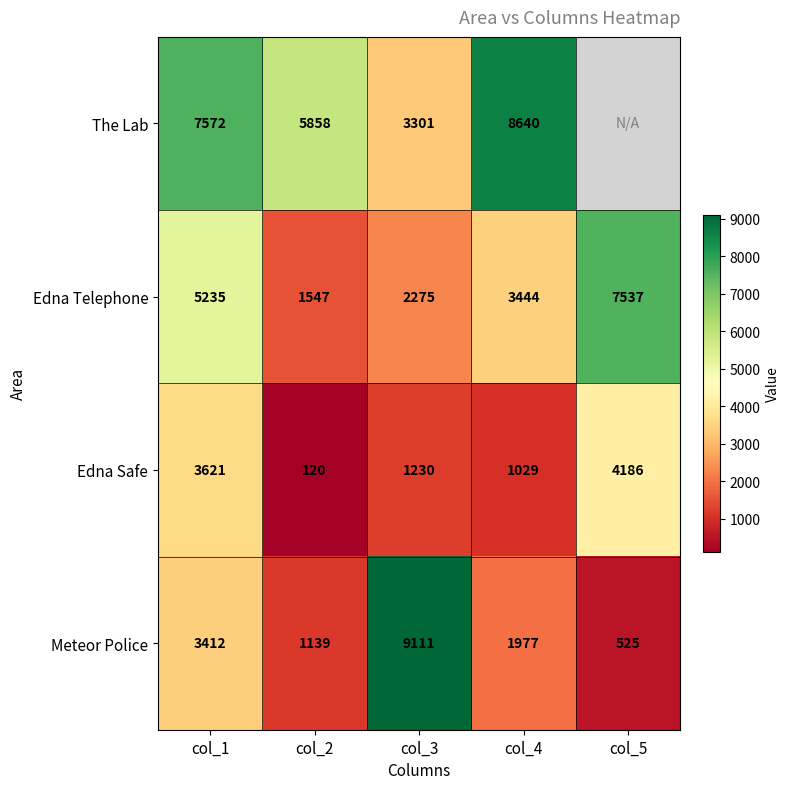

Which category has the highest value in the Edna Safe series?

col_5